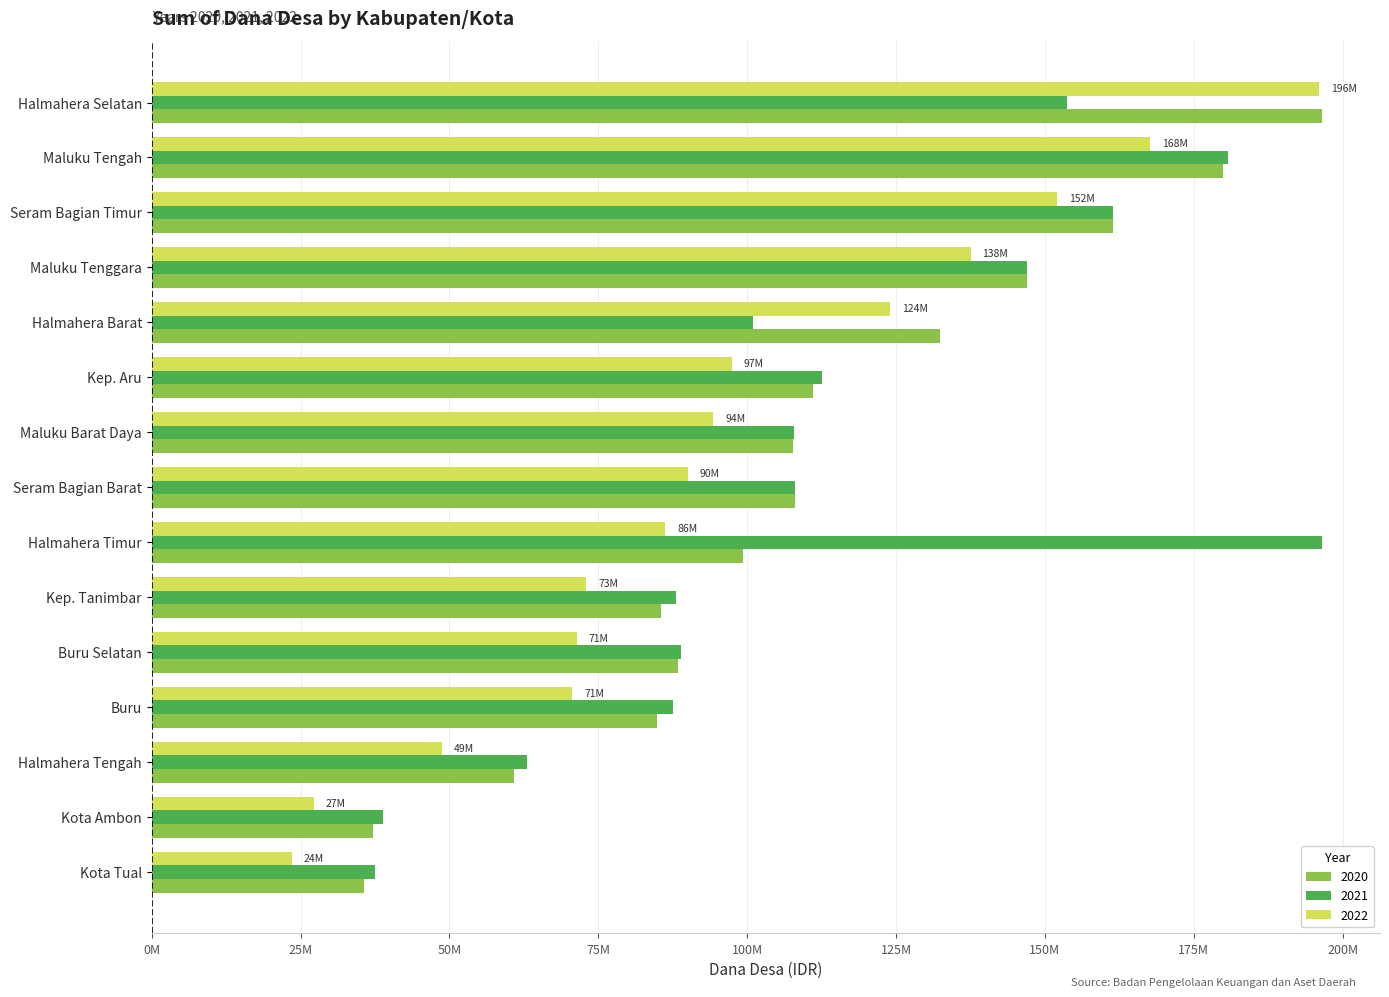

What are all the series names shown in the legend?

2020, 2021, 2022